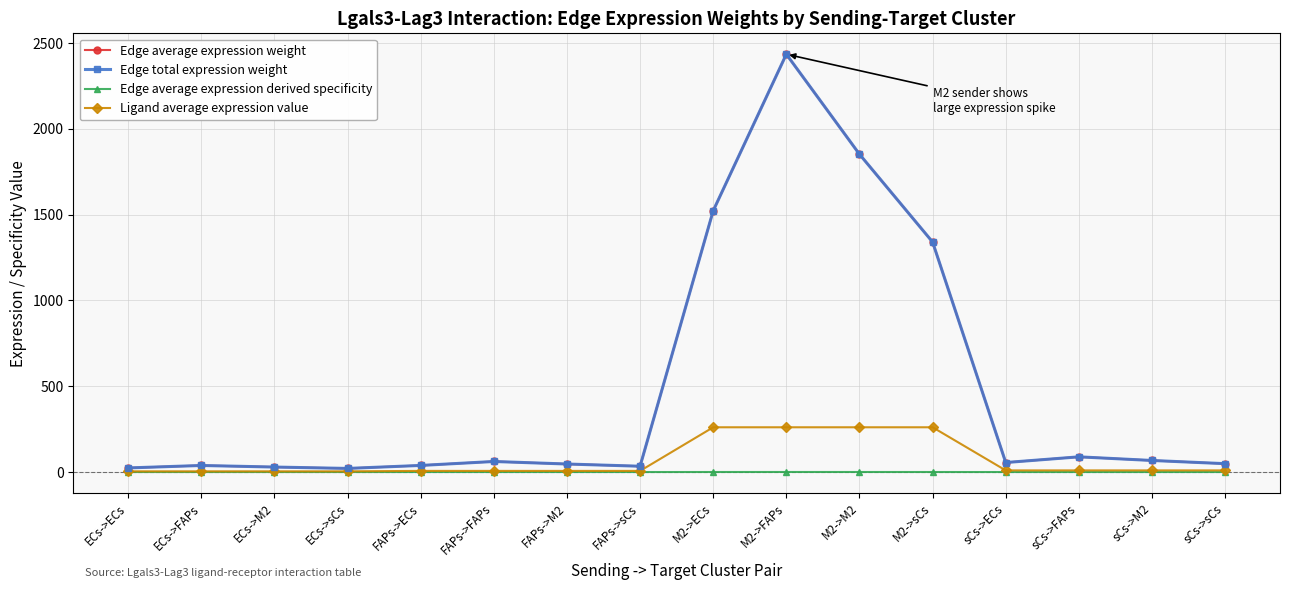

Reading left to right, transcribe all the data shown in this chart.

Edge average expression weight: 23.9	38.2	29.0	21.0	38.4	61.4	46.7	33.8	1522.8	2435.1	1852.2	1340.4	55.4	88.6	67.4	48.8
Edge total expression weight: 23.9	38.2	29.0	21.0	38.4	61.4	46.7	33.8	1522.8	2435.1	1852.2	1340.4	55.4	88.6	67.4	48.8
Edge average expression derived specificity: 0.0	0.0	0.0	0.0	0.0	0.0	0.0	0.0	0.2	0.3	0.2	0.2	0.0	0.0	0.0	0.0
Ligand average expression value: 4.1	4.1	4.1	4.1	6.6	6.6	6.6	6.6	260.8	260.8	260.8	260.8	9.5	9.5	9.5	9.5